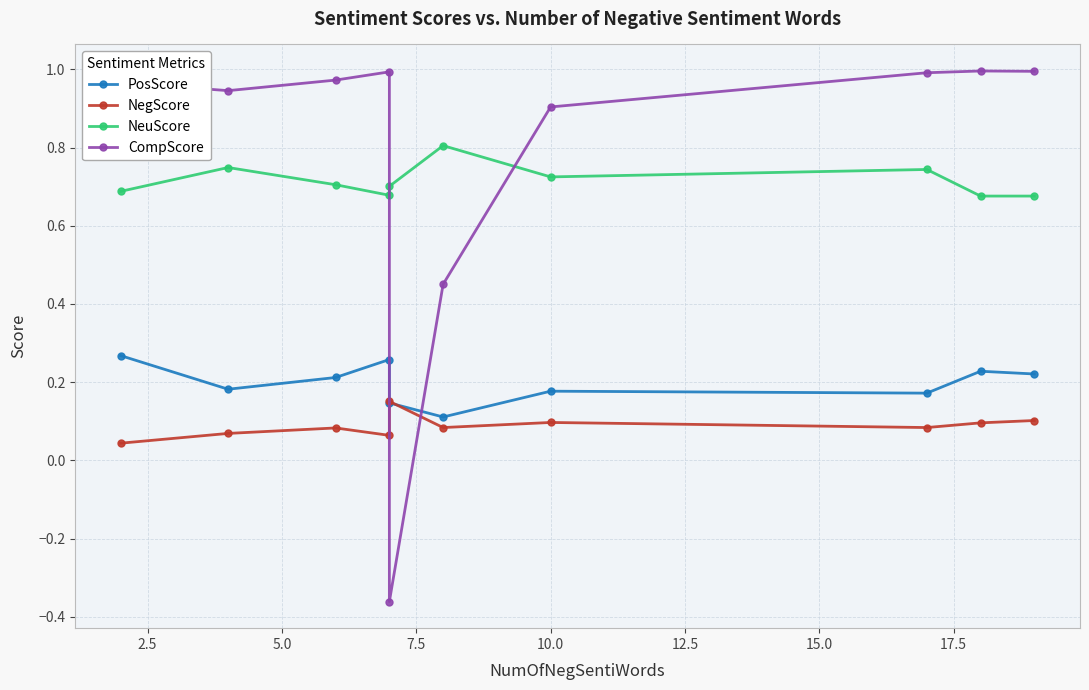

What is the difference between the maximum and second lowest values in the NegScore series?

0.1